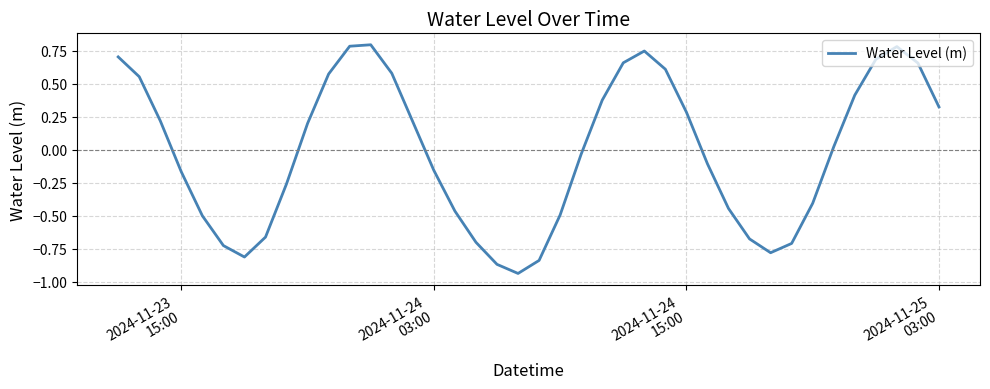

How many points are lower than both their immediate neighbors (excluding endpoints)?

3